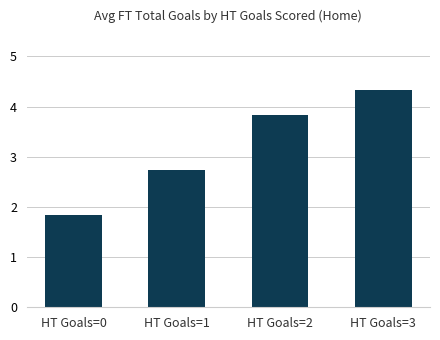

The chart shows a value of 2.7 at HT Goals=1. True or false?

True